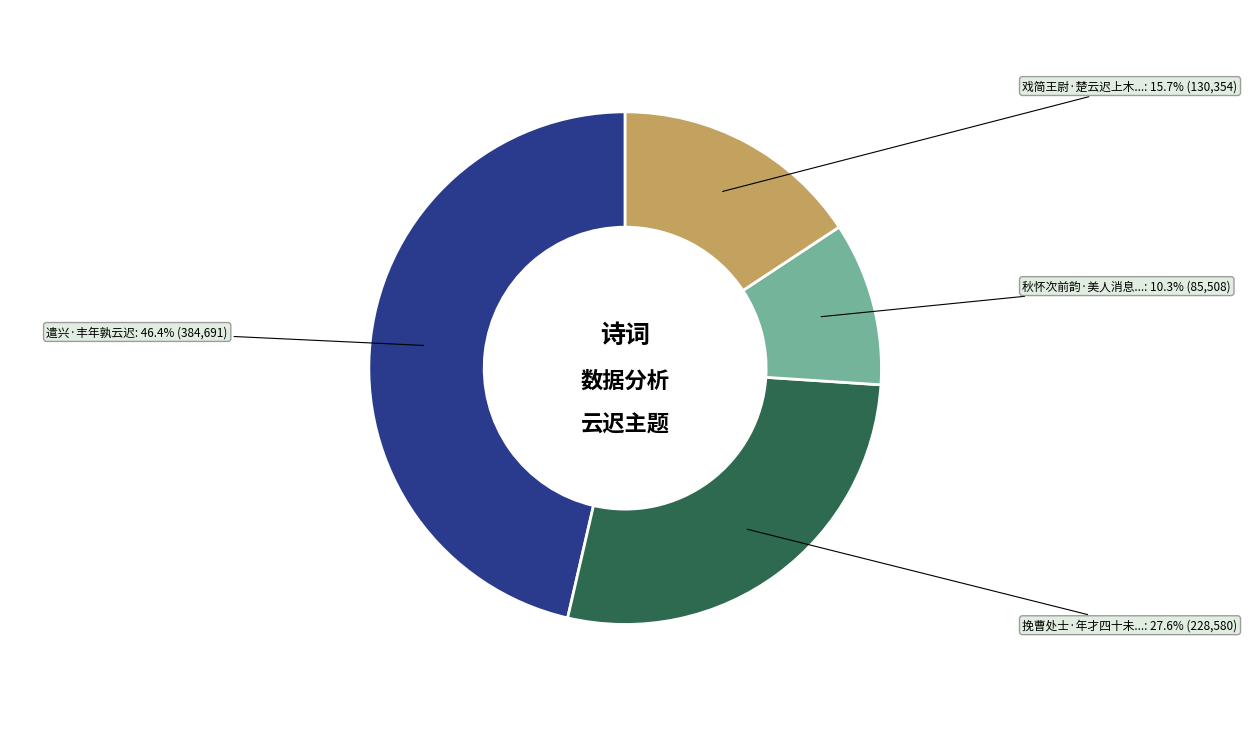

Is there a majority slice in this chart?

No